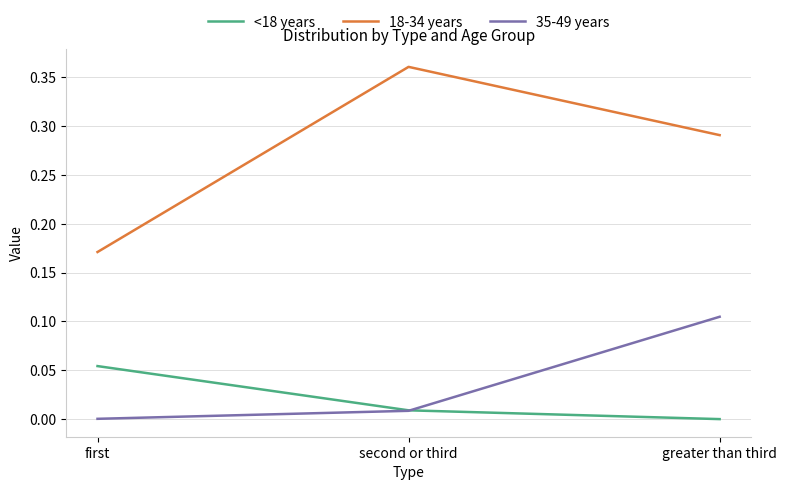

At which category does the chart reach its peak across all series?

second or third